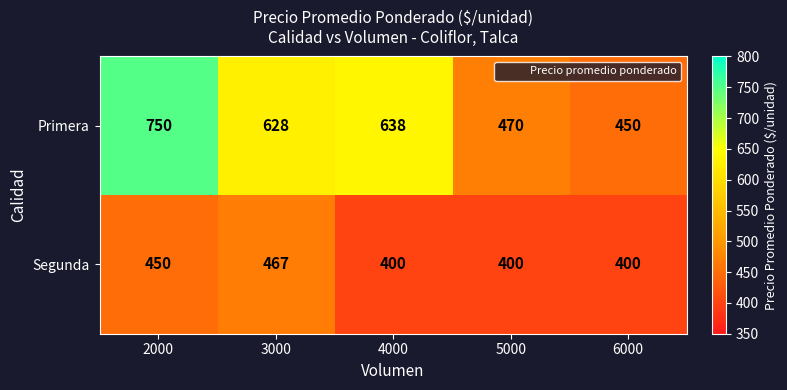

What is the total value across all series at 2000?

1200